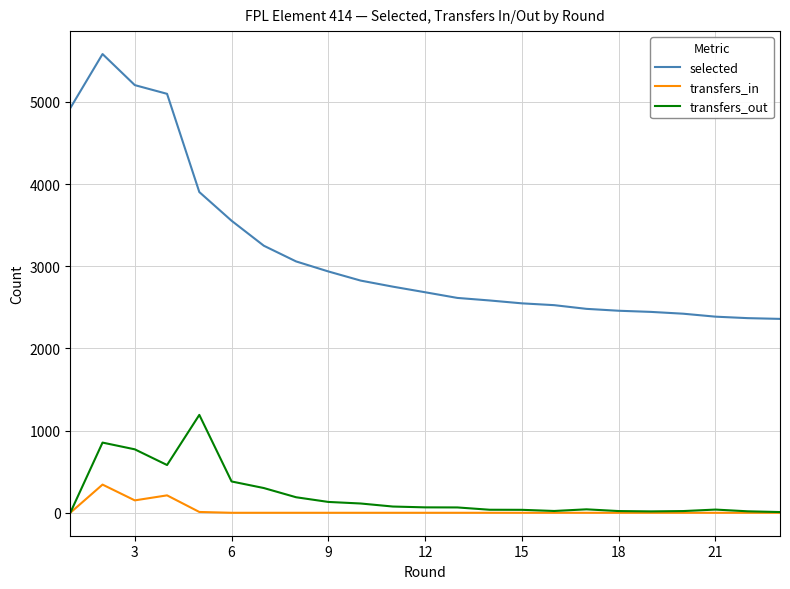

List the series in order of their peak value, lowest first.

transfers_in, transfers_out, selected